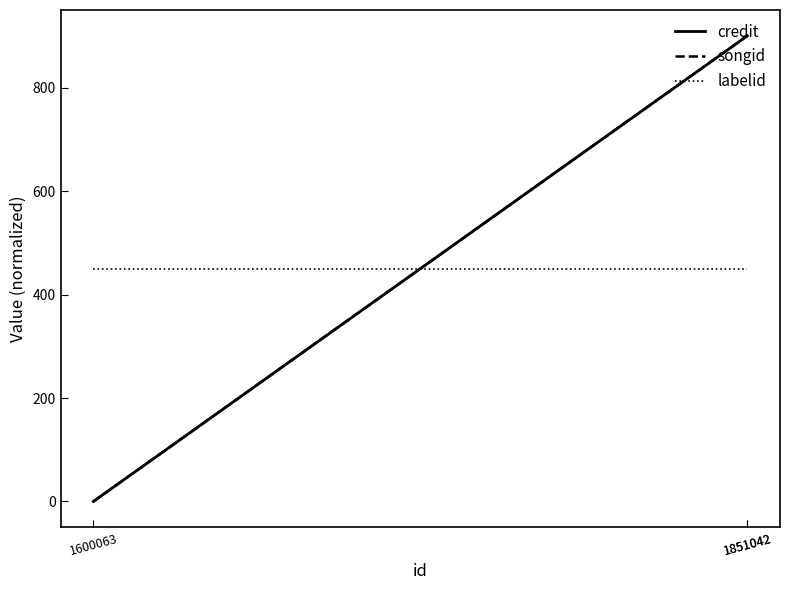

What is the maximum value for credit?

900